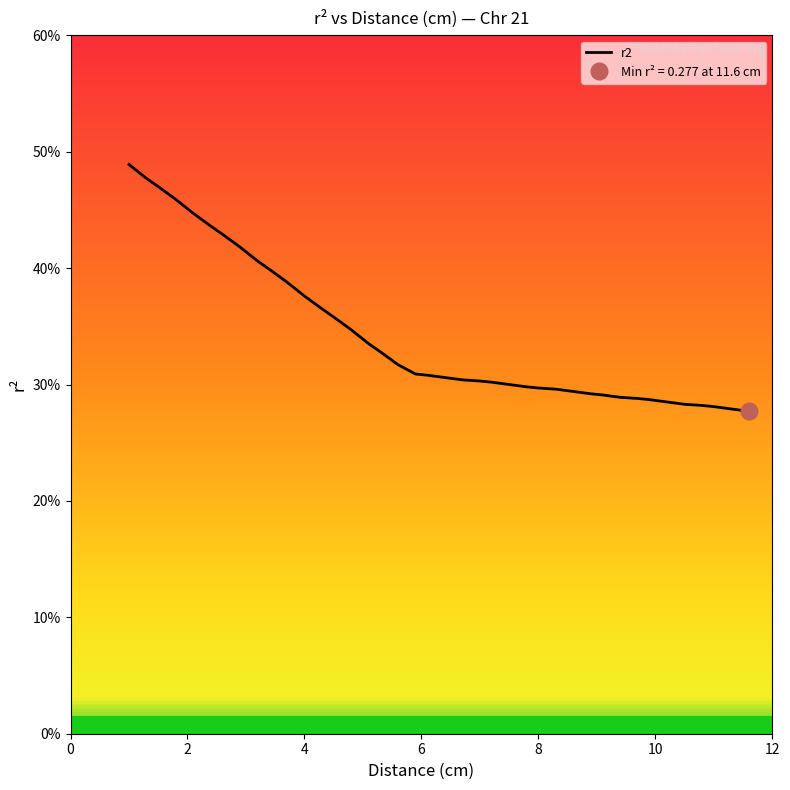

True or false: the data has more than 0 interior local peaks.

False